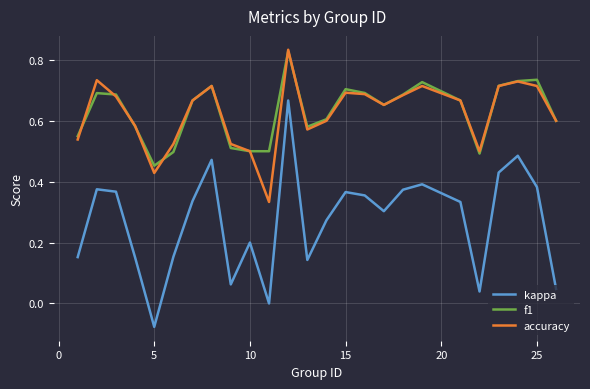

True or false: kappa and accuracy intersect in this chart.

False